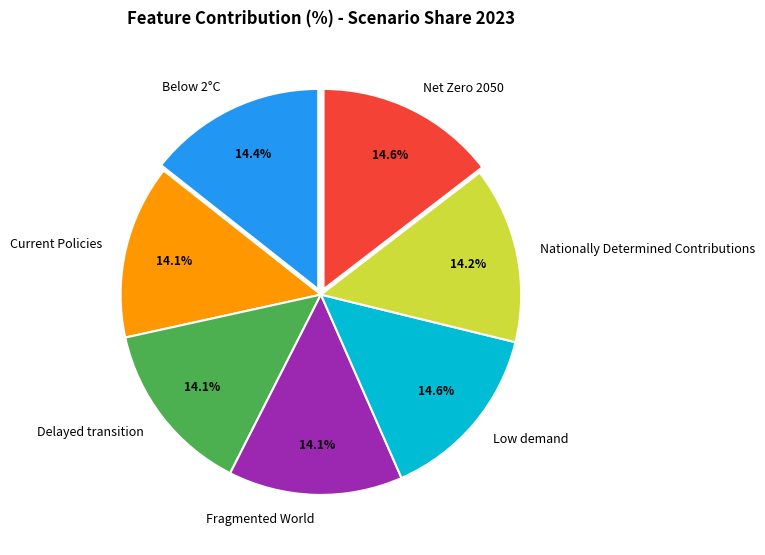

How many segments does this pie chart have?

7